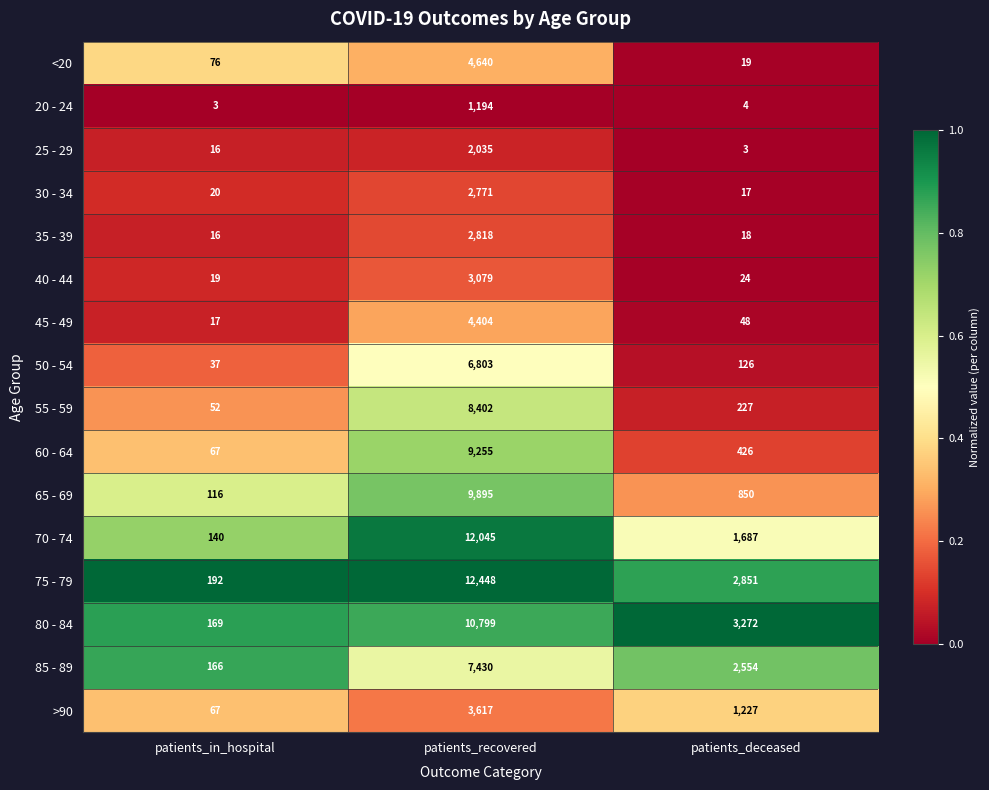

What is the approximate value of 85 - 89 at patients_in_hospital?

166